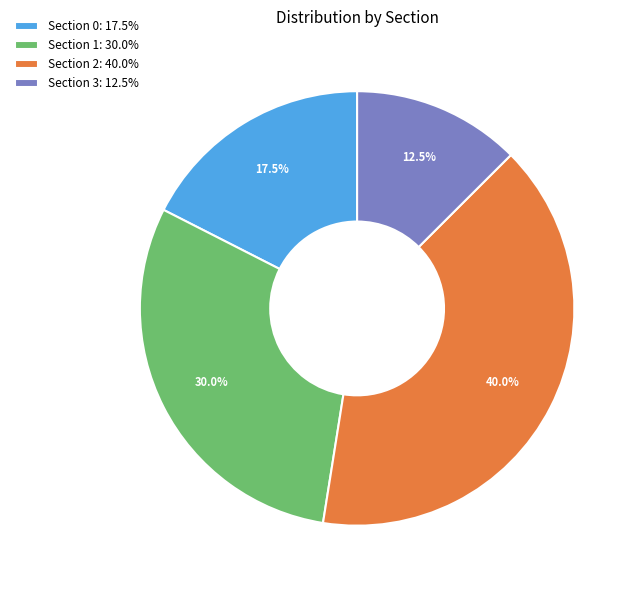

What portion of the pie excludes Section 0: 17.5%?

82.5%